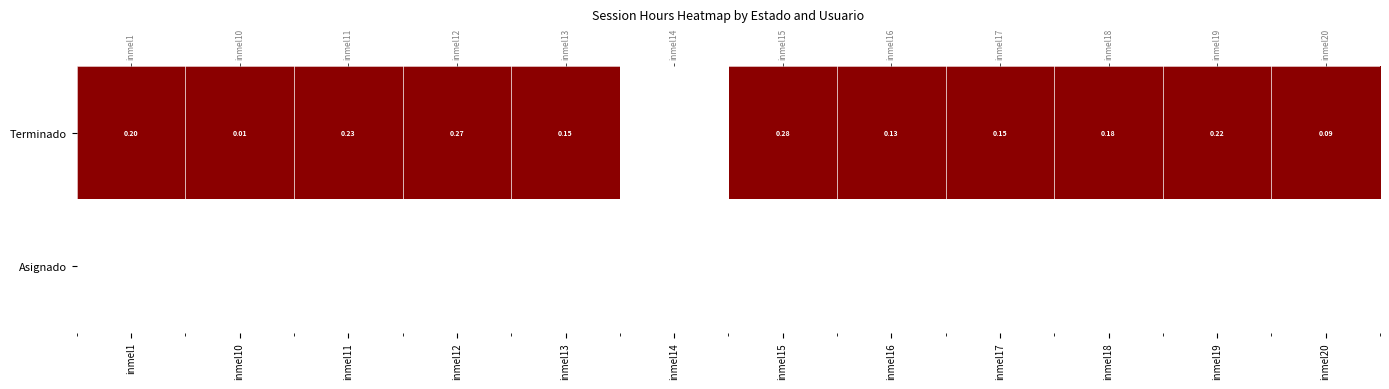

At inmel13, list the series in order from smallest to largest.

Asignado, Terminado